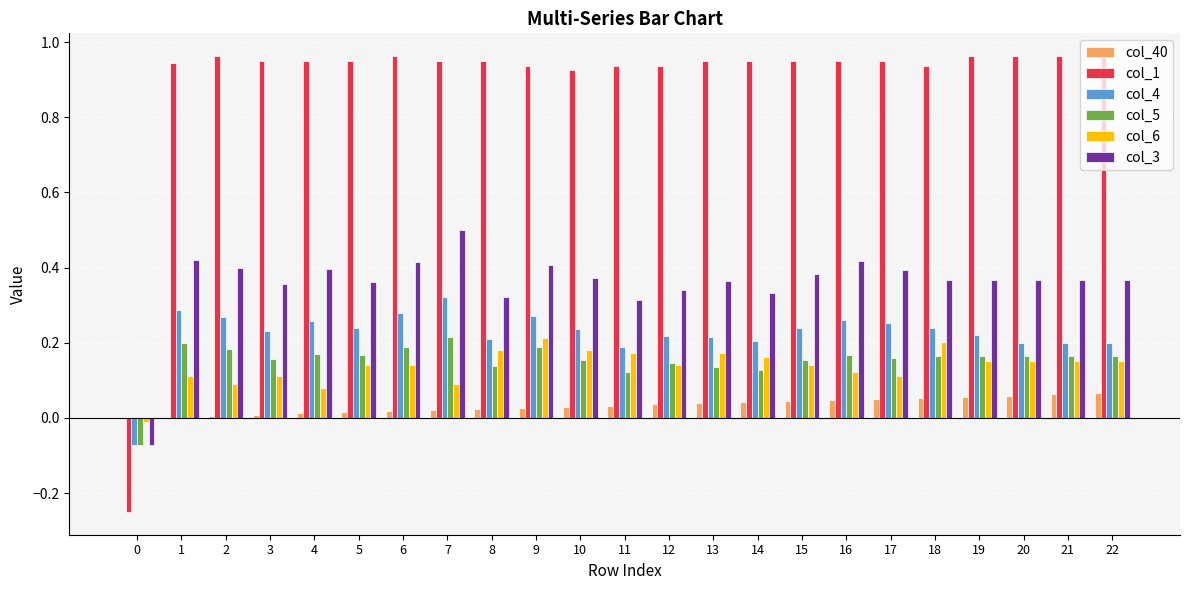

Is it true that col_6 equals 0.1 at 20?

False